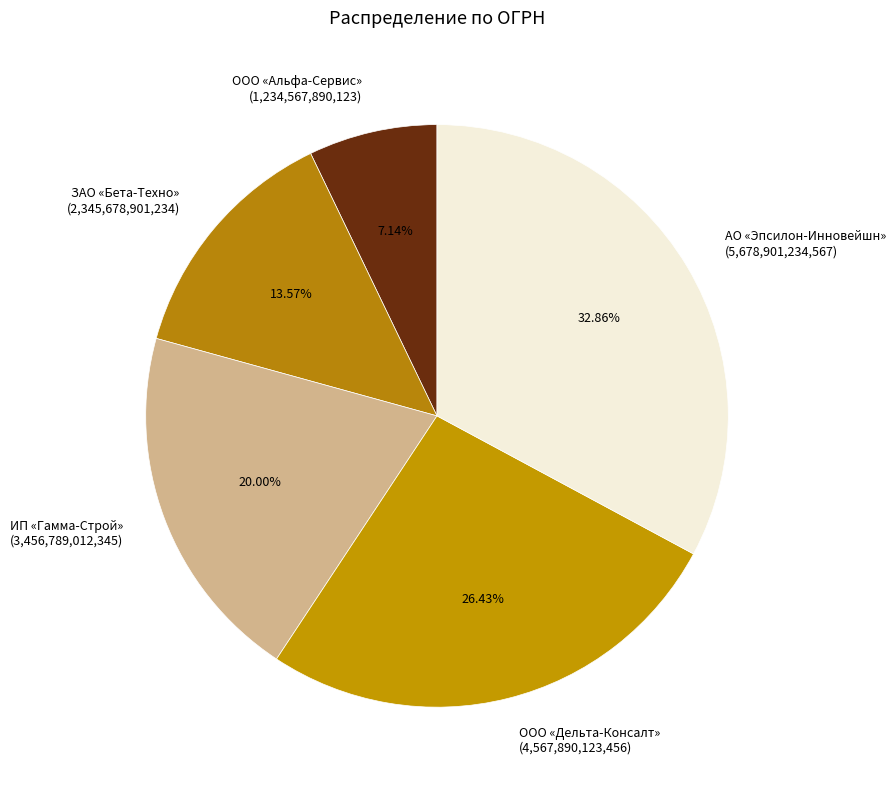

Is it true that ЗАО «Бета-Техно» is 6% of the pie?

False